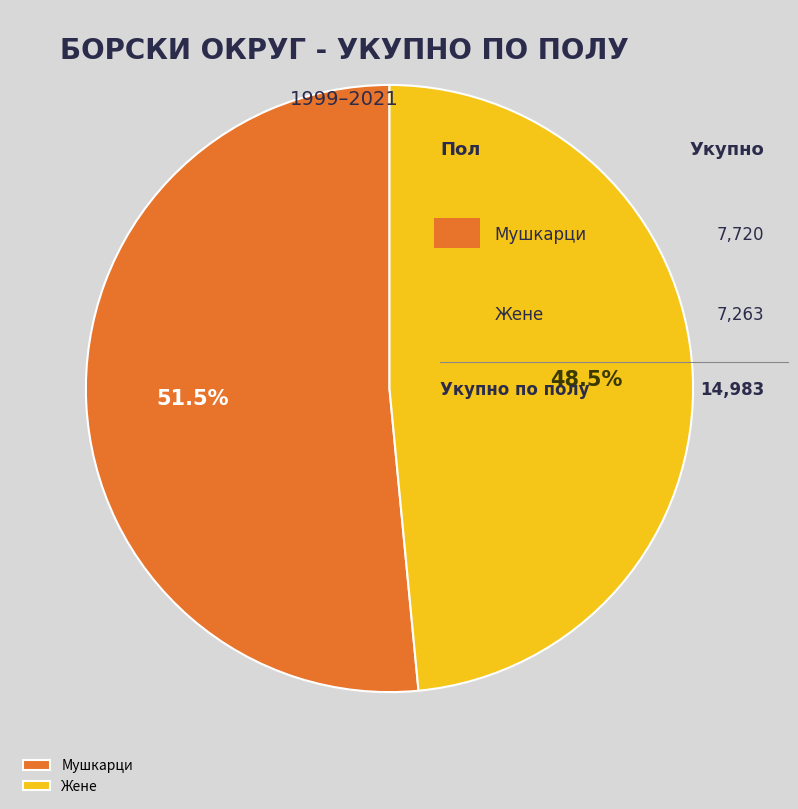

Between Жене and Мушкарци, which is larger?

Мушкарци